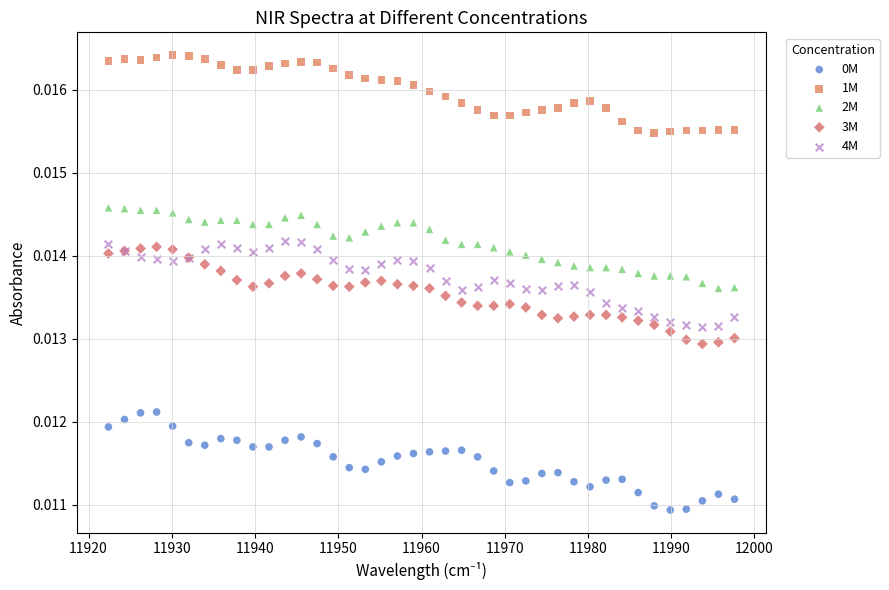

What is the X range (max minus min) for the scatter plot?

75.2